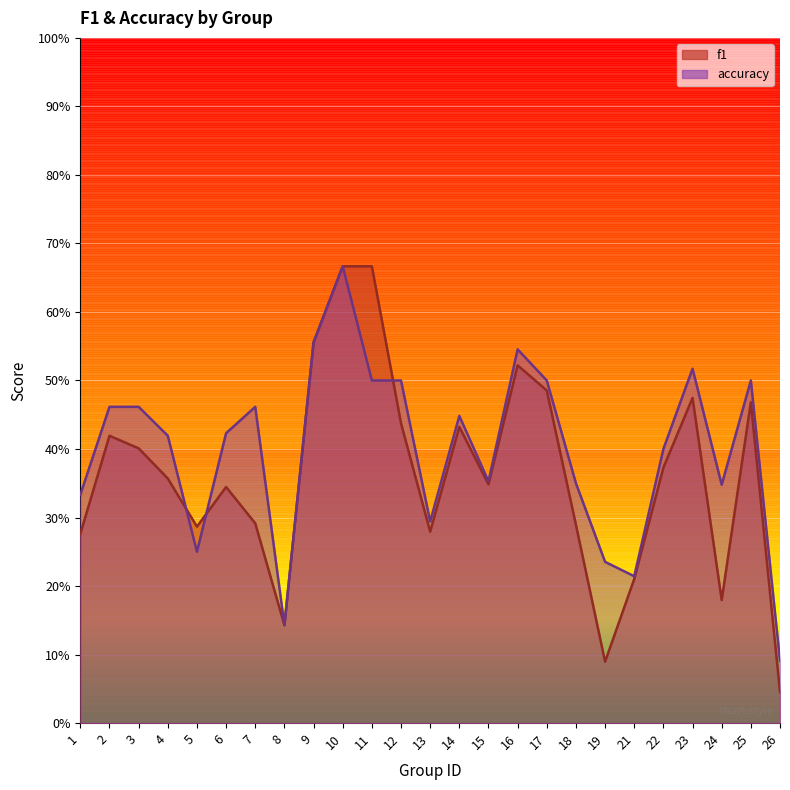

How many interior local peaks does the f1 series have?

6